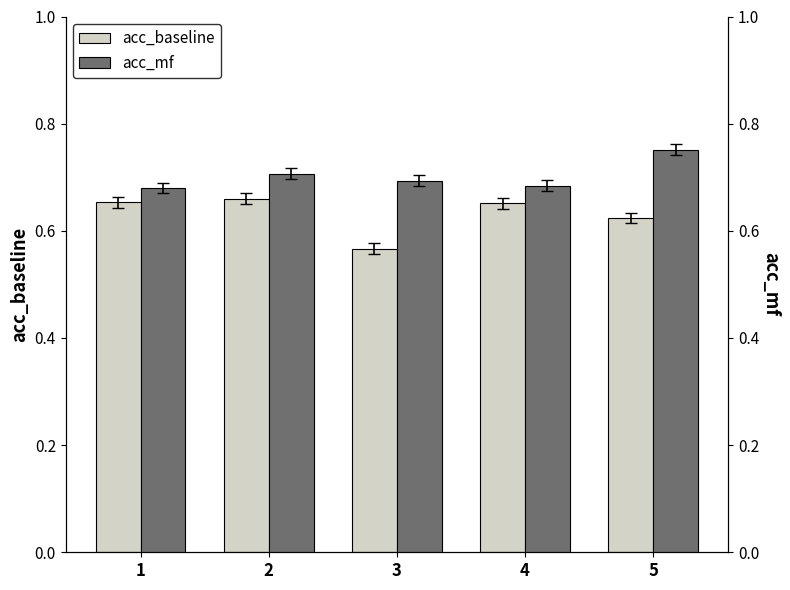

What is the difference between the highest and lowest values at 5?

0.1